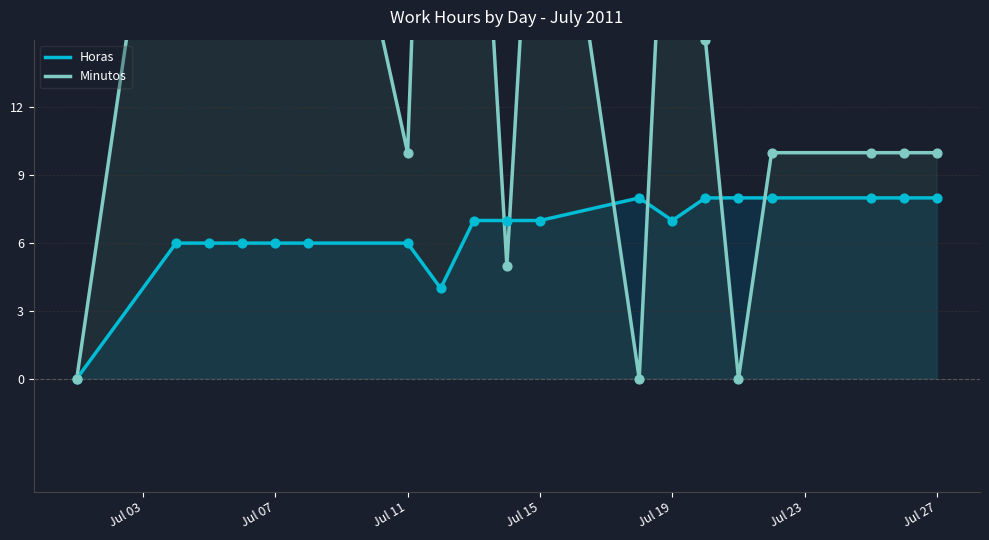

Is it true that Horas equals 12 at Jul 19?

False